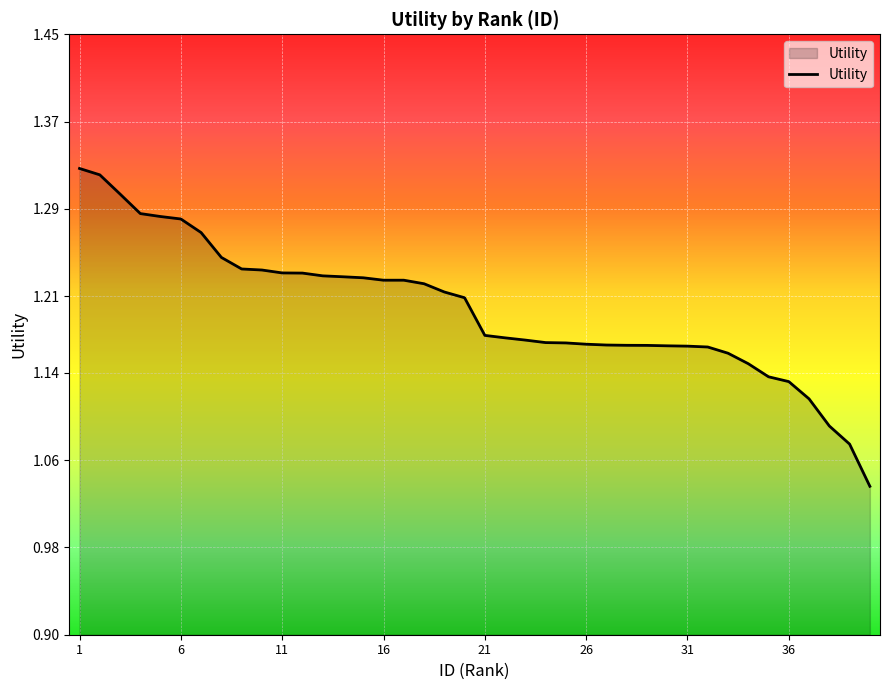

What is the difference between the second highest and second lowest values?

0.2